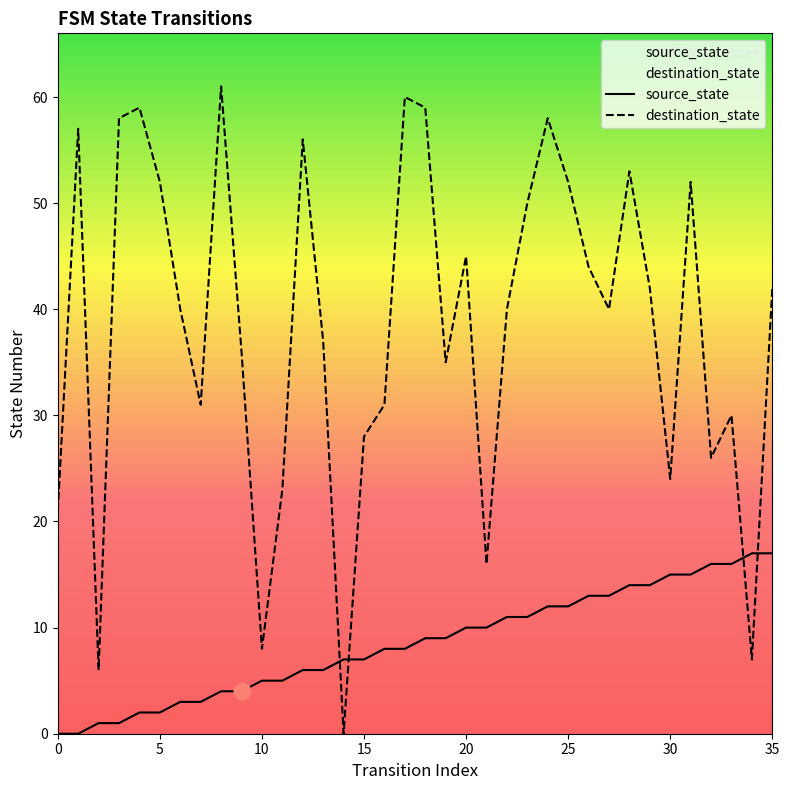

The value of source_state at 35 is 17. True or false?

True